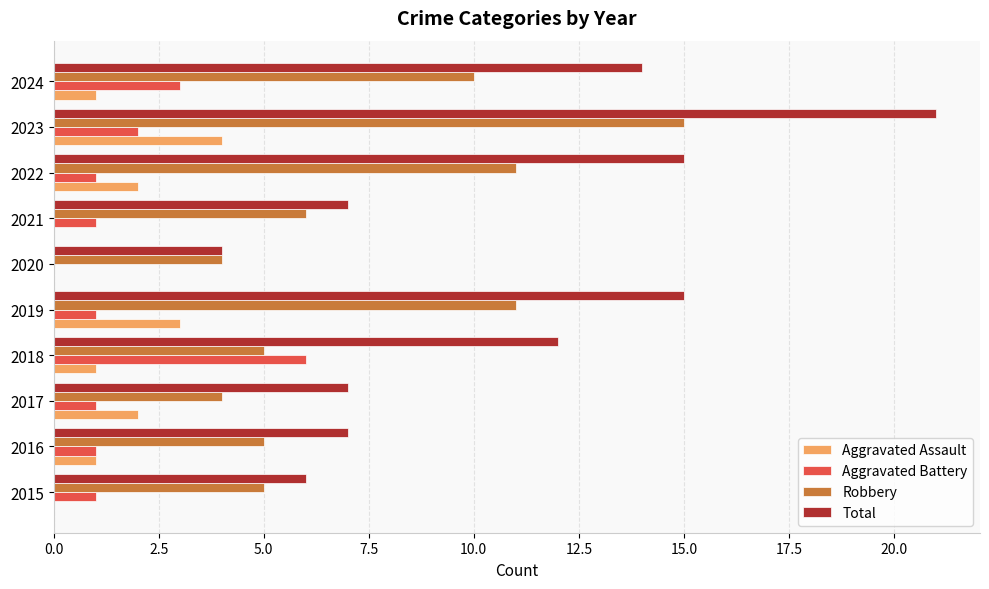

What is the sum of all Aggravated Battery values?

17